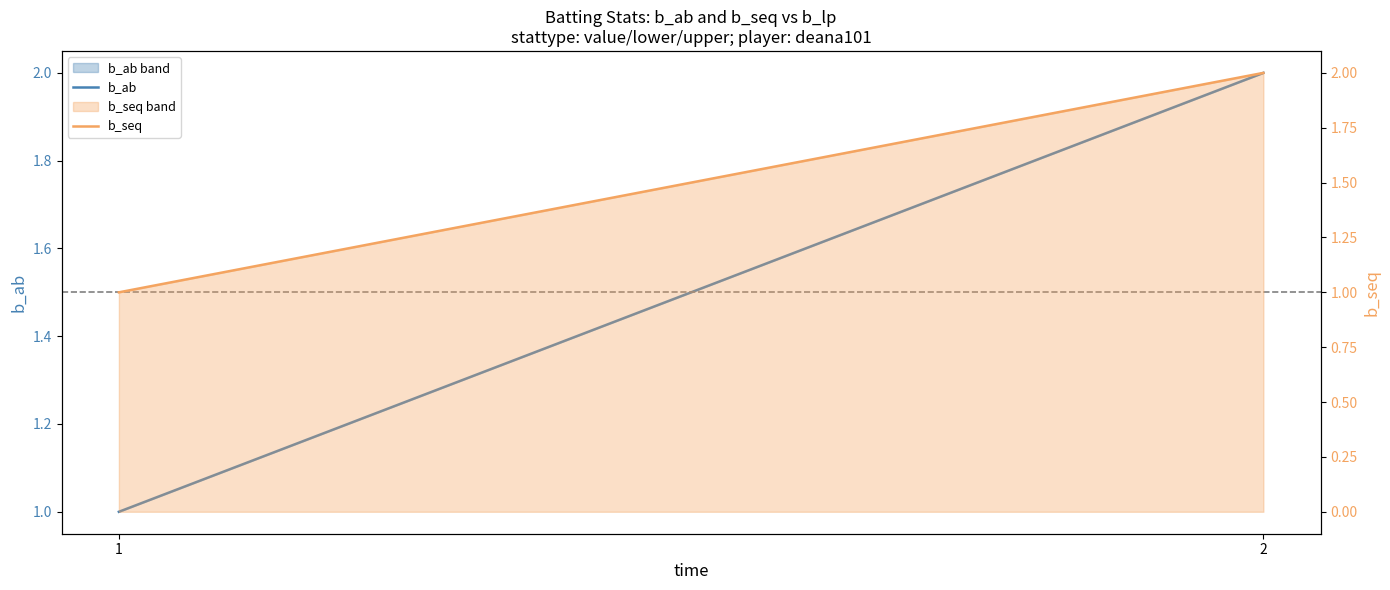

List the series in order of their peak value, highest first.

b_ab, b_seq